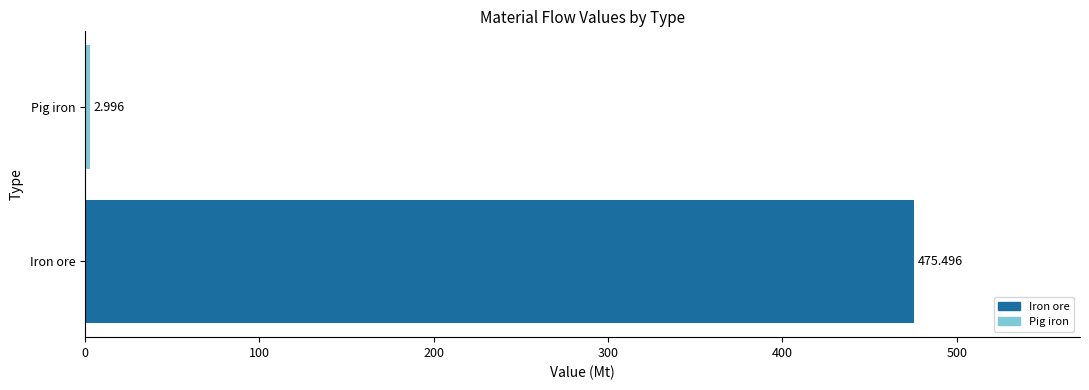

What is the sum of all values?

478.5